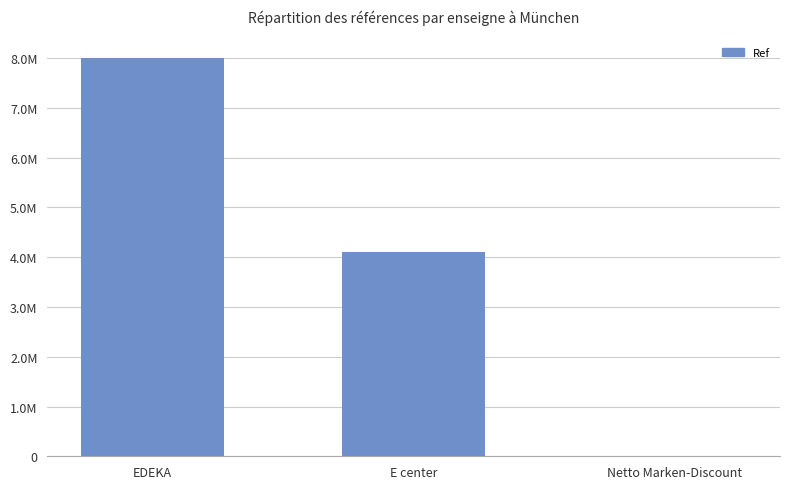

Rank the categories by value from lowest to highest.

Netto Marken-Discount, E center, EDEKA